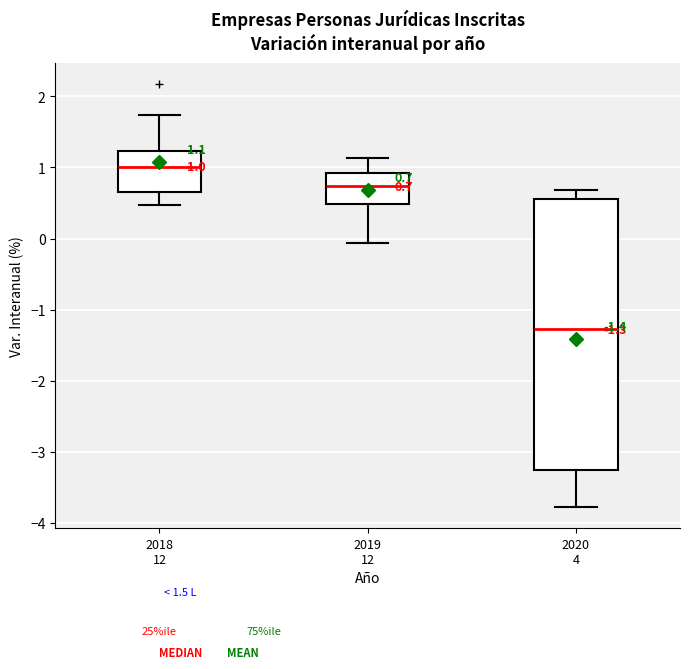

Comparing the boxes themselves (not the whiskers), which one is the tallest?

2020 4